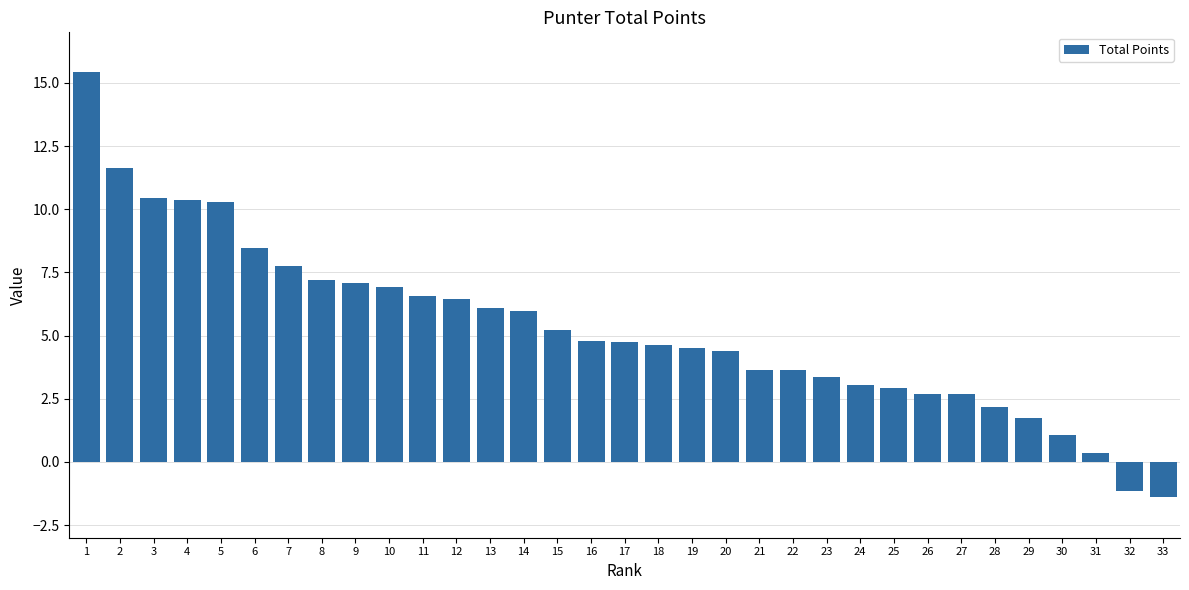

Between 16 and 25, which is larger?

16